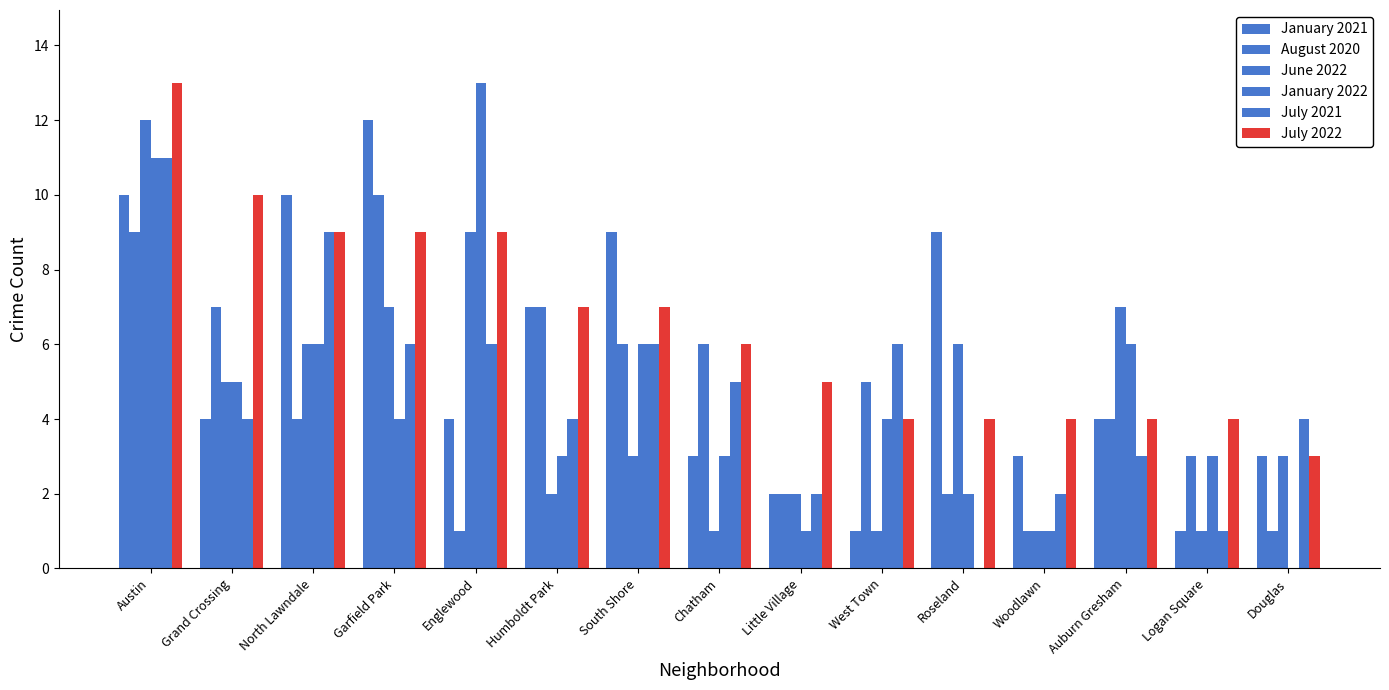

How many series are shown in this chart?

6